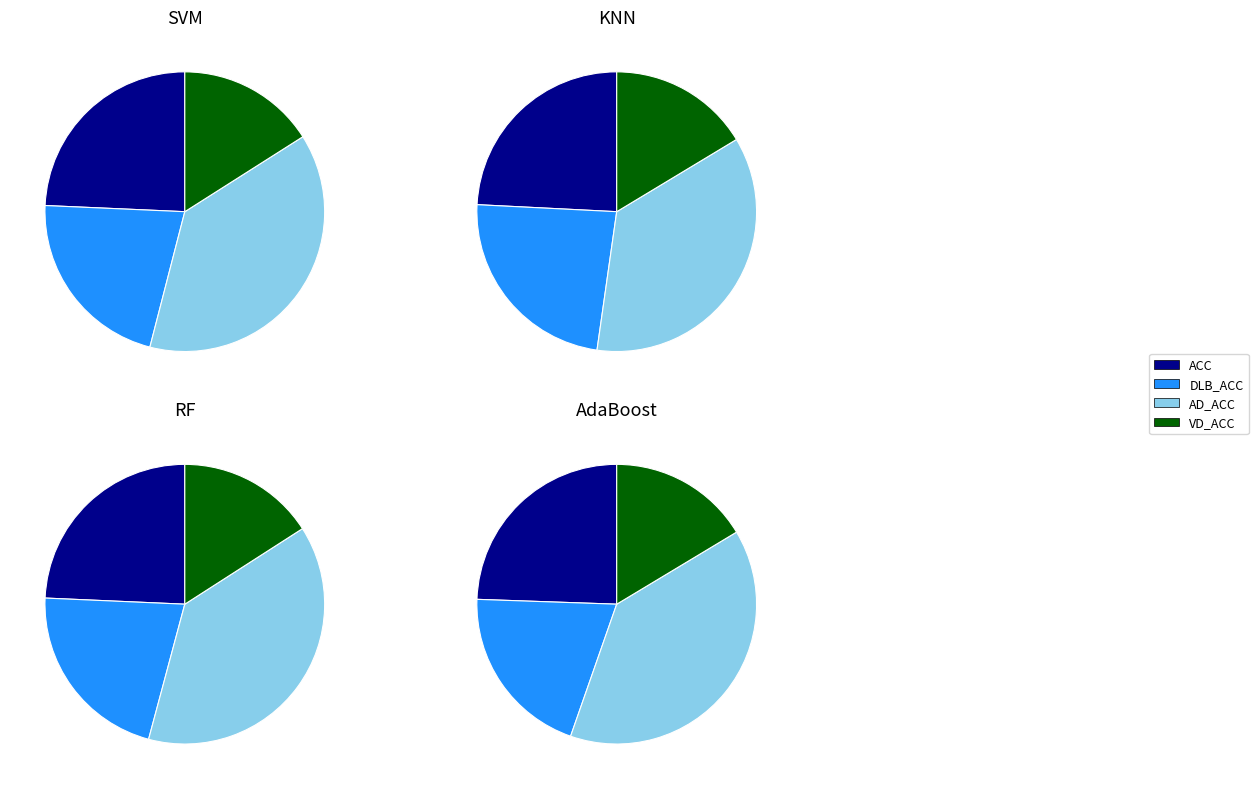

Which slice is the largest?

AD_ACC